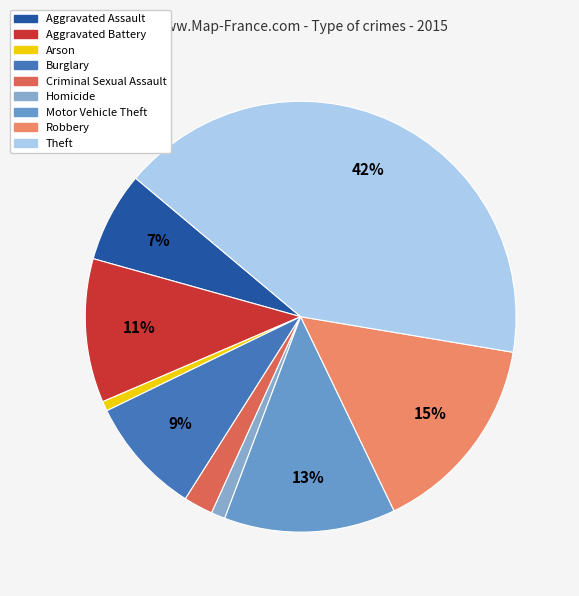

What portion of the pie excludes Motor Vehicle Theft?

87.1%